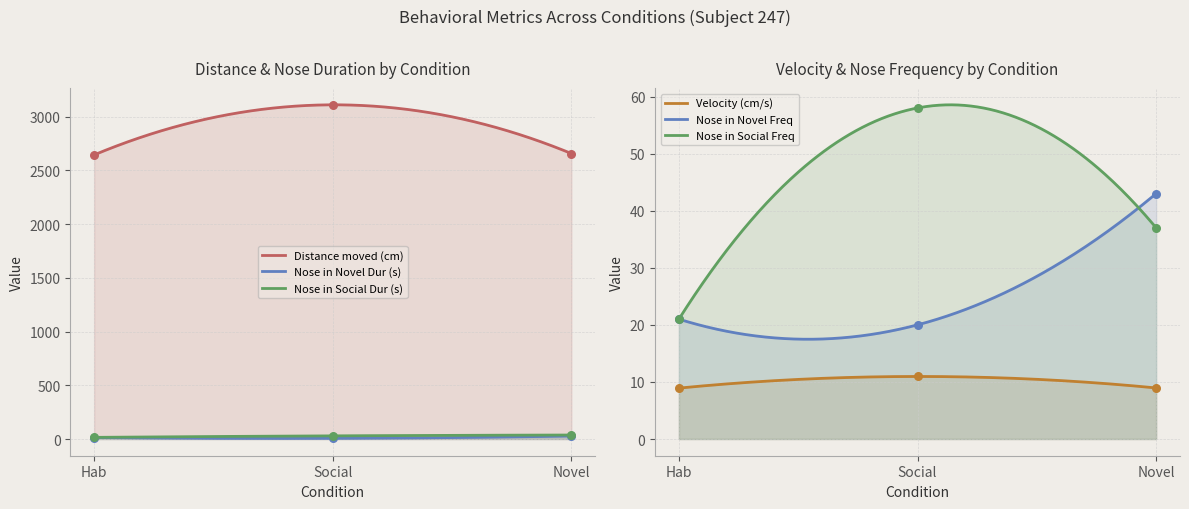

Which series reaches the minimum Y coordinate?

Nose in Novel Dur (s)